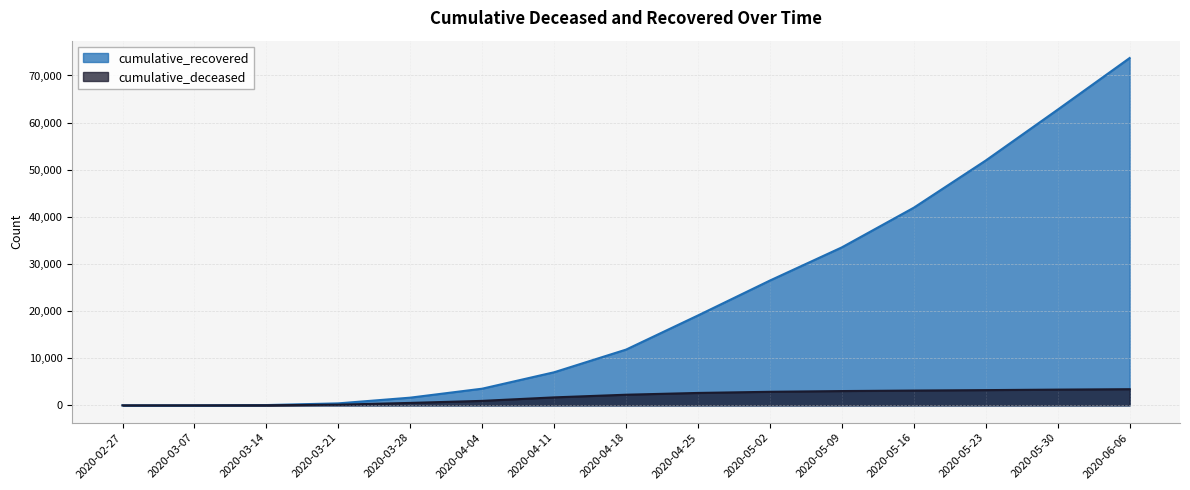

List the labels in order of cumulative_recovered value, largest first.

2020-06-06, 2020-05-30, 2020-05-23, 2020-05-16, 2020-05-09, 2020-05-02, 2020-04-25, 2020-04-18, 2020-04-11, 2020-04-04, 2020-03-28, 2020-03-21, 2020-03-14, 2020-03-07, 2020-02-27